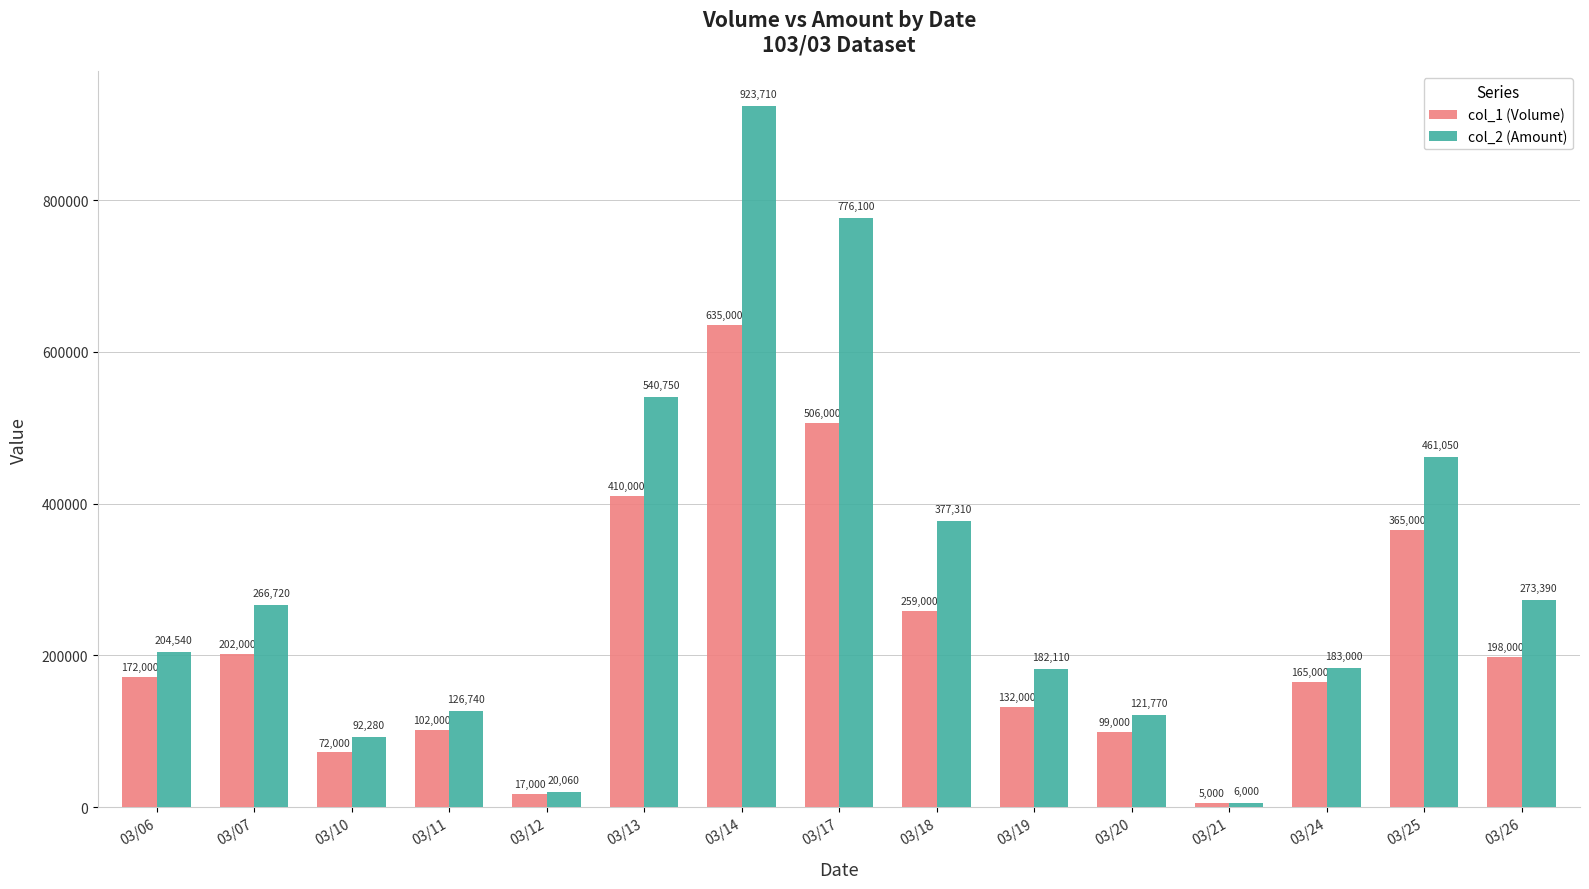

How many values in the col_2 (Amount) series are below 204540?

7